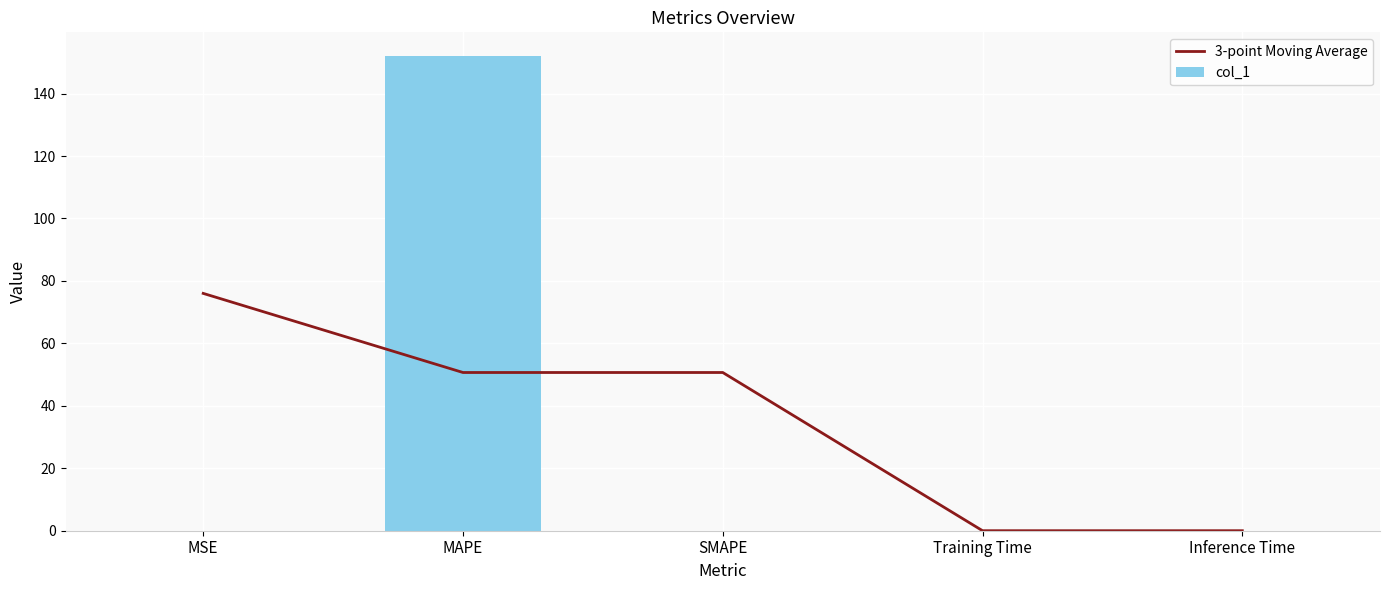

What is the label of the 2nd bar from the right?

Training Time